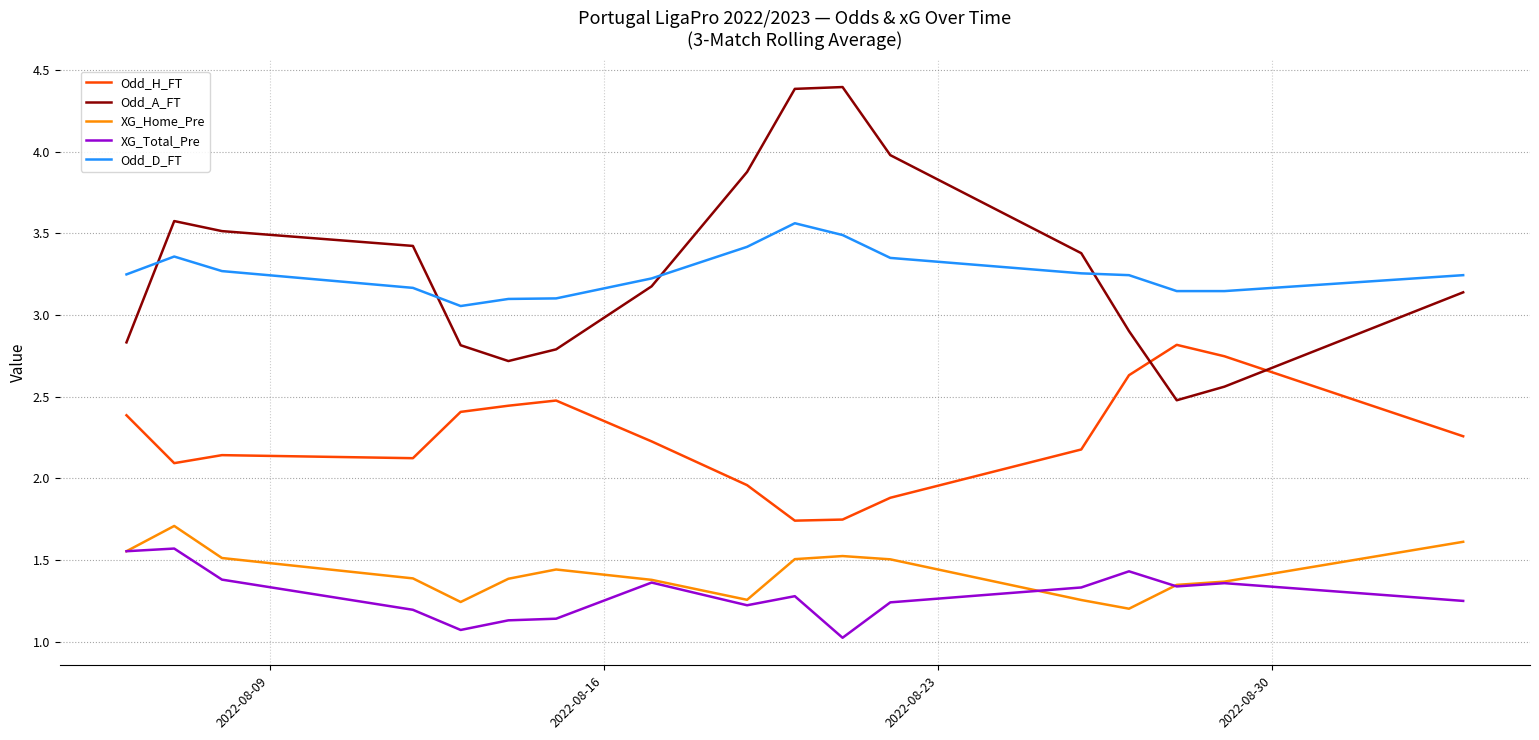

At how many categories does at least one series exceed 2?

17